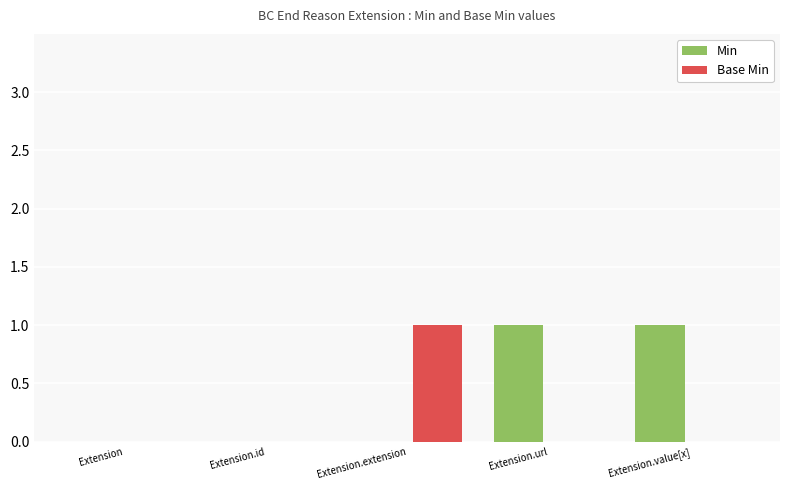

Reading left to right, extract all data points from this chart.

Min: Extension=0	Extension.id=0	Extension.extension=0	Extension.url=1	Extension.value[x]=1
Base Min: Extension=0	Extension.id=0	Extension.extension=1	Extension.url=0	Extension.value[x]=0